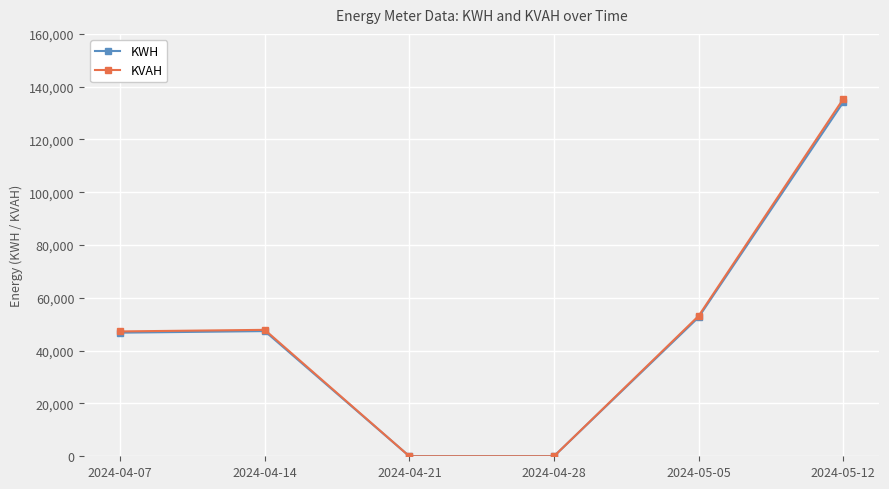

What is the sum of the KVAH values at 2024-04-21 and 2024-05-05?

53152.8